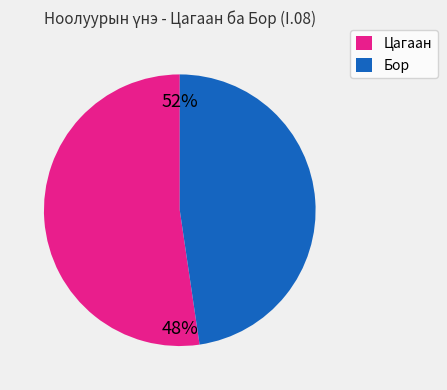

Is there any slice that represents more than half of the pie?

Yes